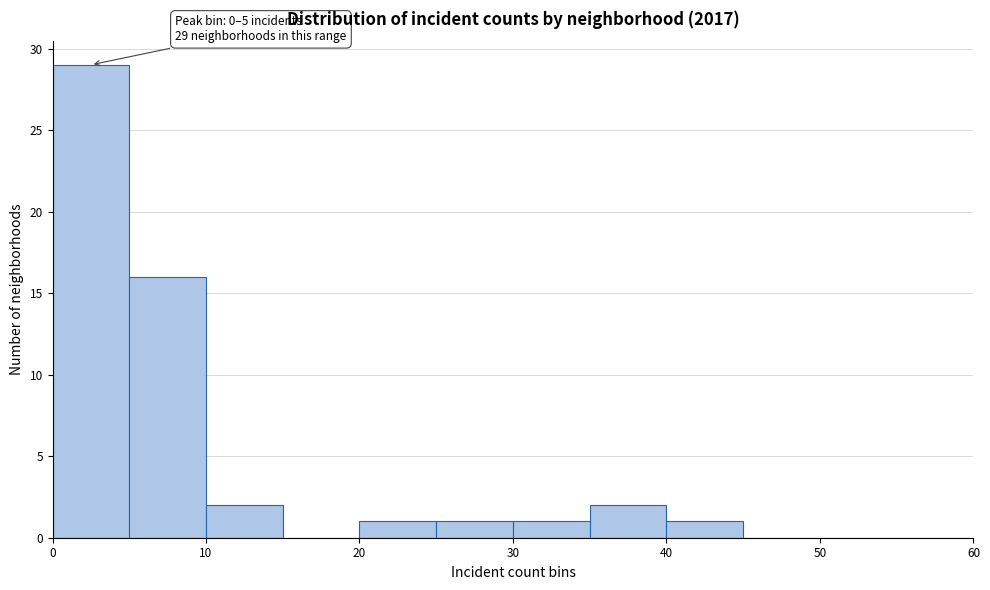

Which range on the x-axis has the tallest bar?

0 to 5